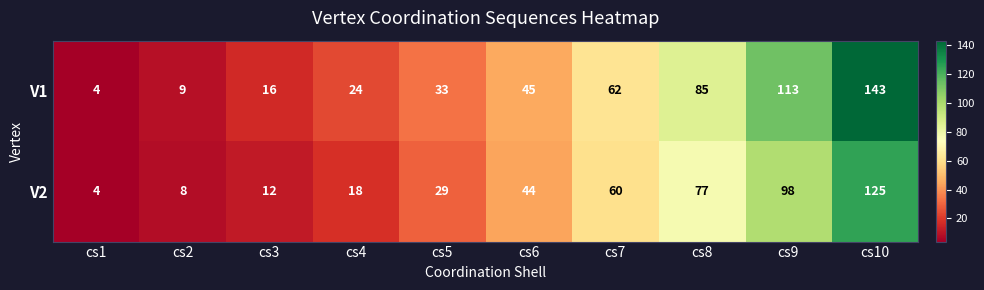

Which series has the largest range (max minus min)?

V1